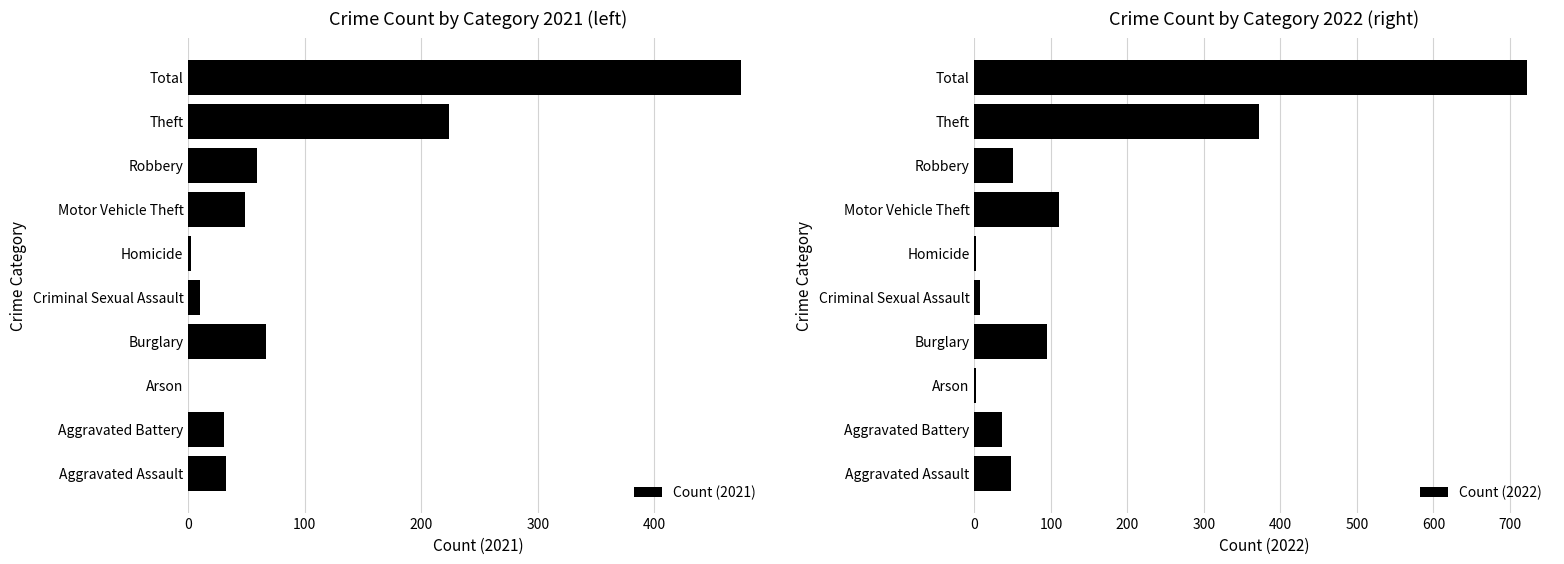

What is the lowest value of the Count (2022) series?

2